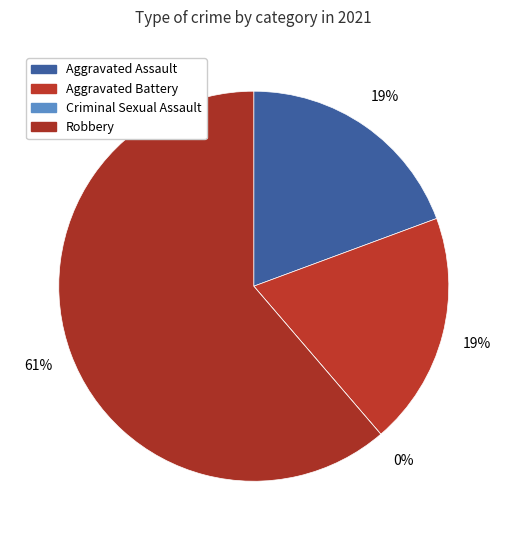

Count the number of slices in the pie.

4